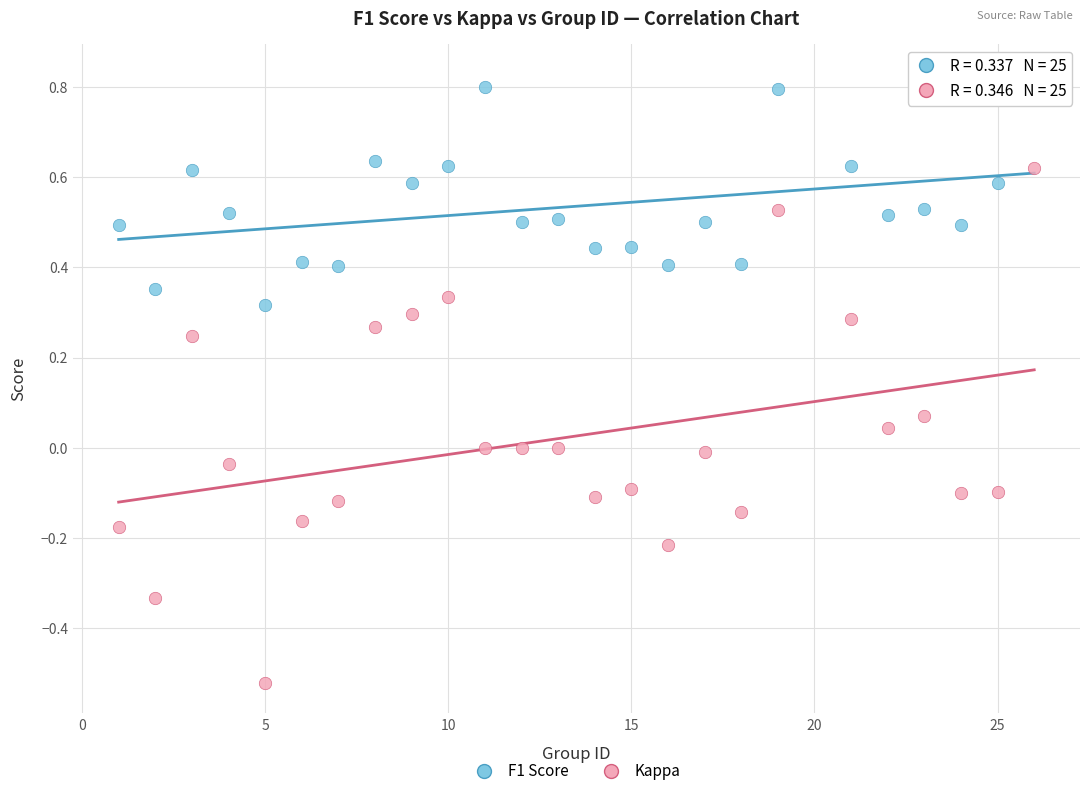

Across all data points, what is the range of X values (max minus min)?

25.0